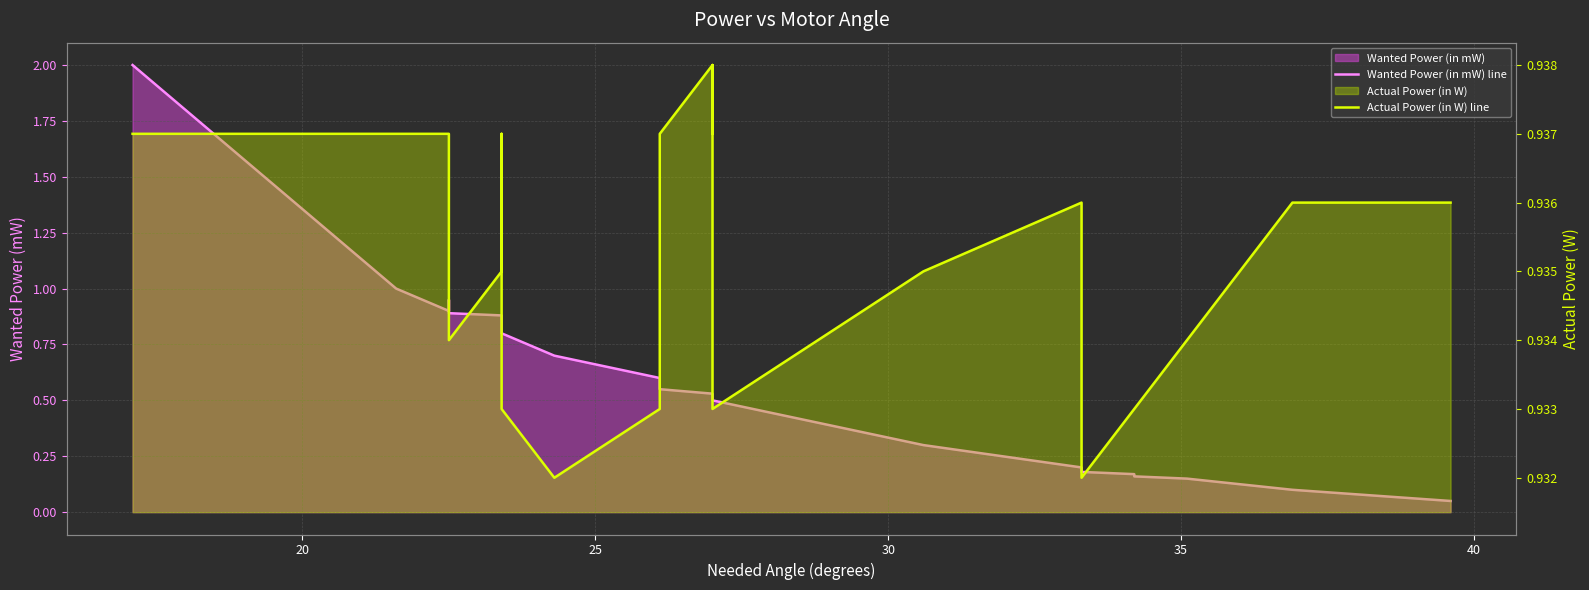

The Wanted Power (in mW) line series shows 1.2 at 8. True or false?

False